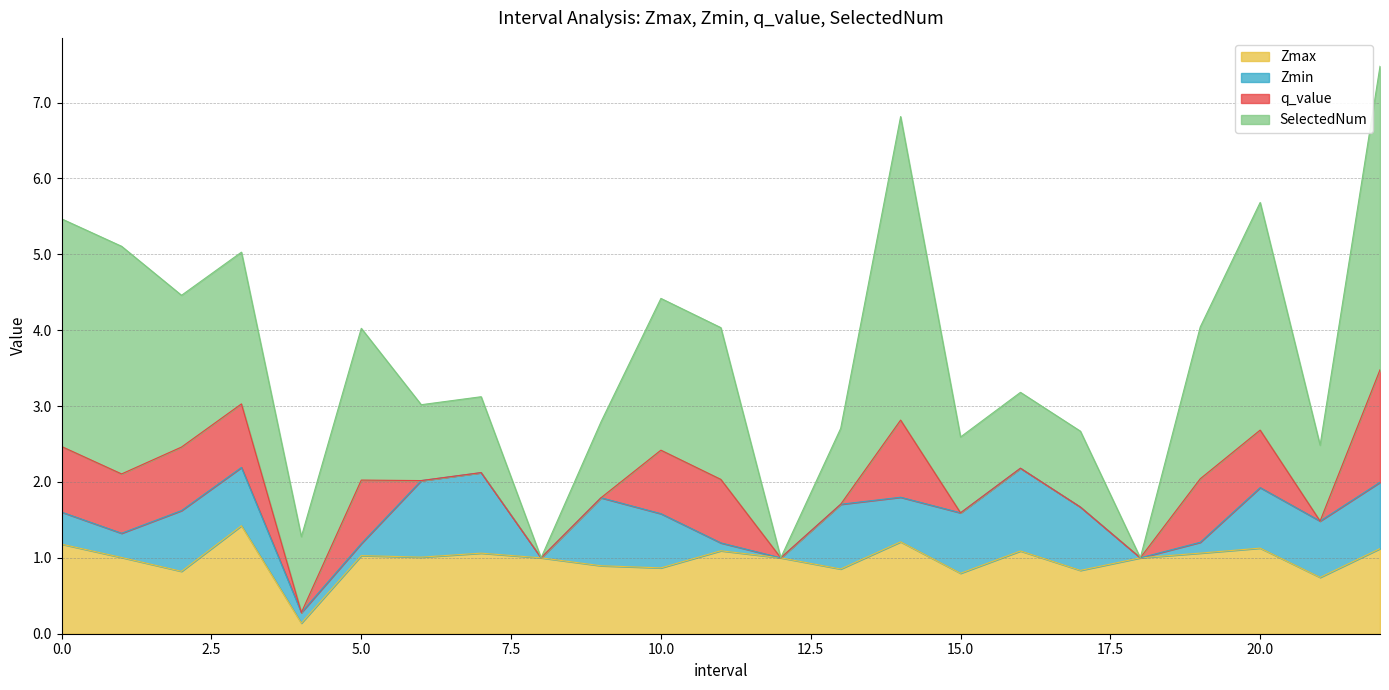

What is the highest value of the q_value series?

1.5